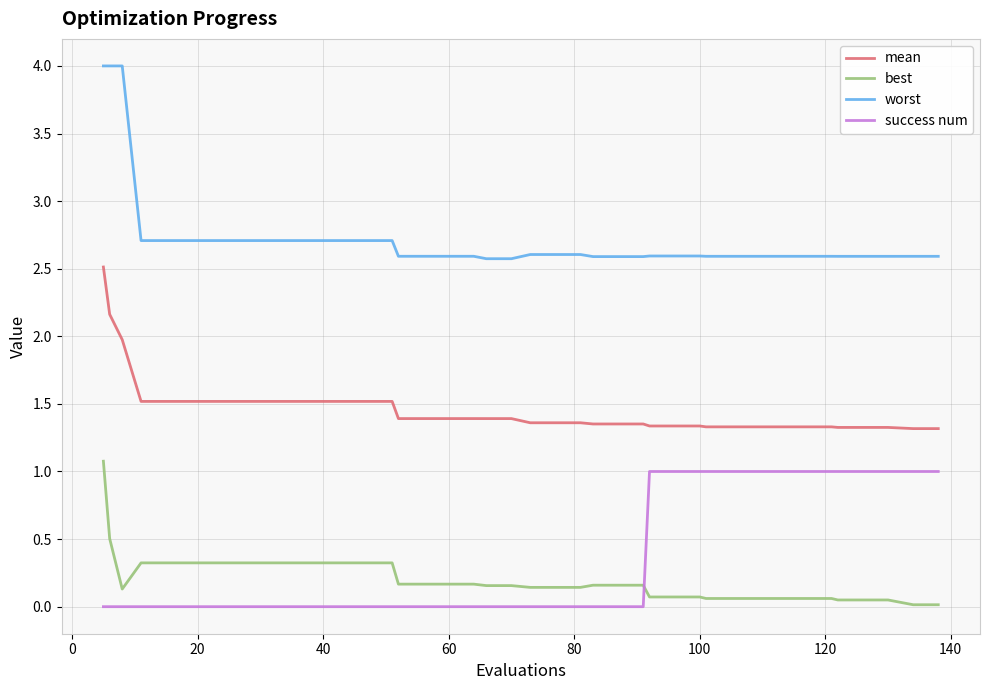

What is the highest value of the worst series?

4.0